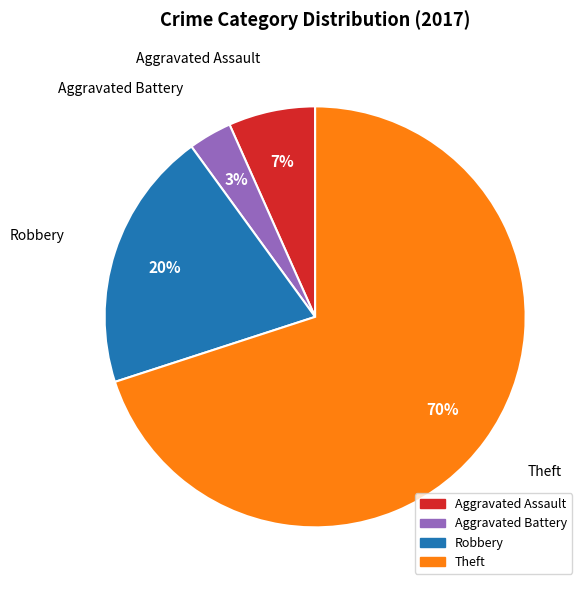

What percentage is the Aggravated Battery slice, to the nearest percent?

3%